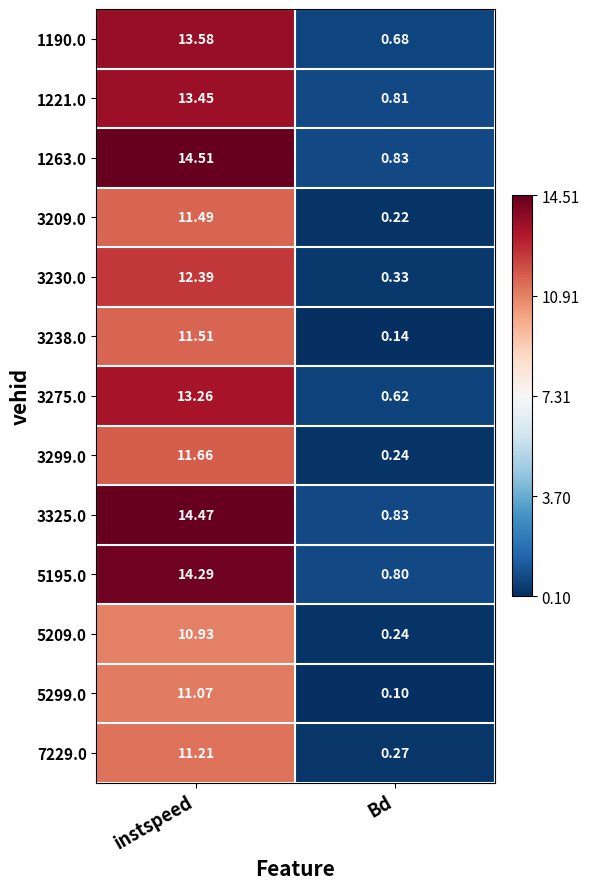

Which series has the largest range (max minus min)?

1263.0